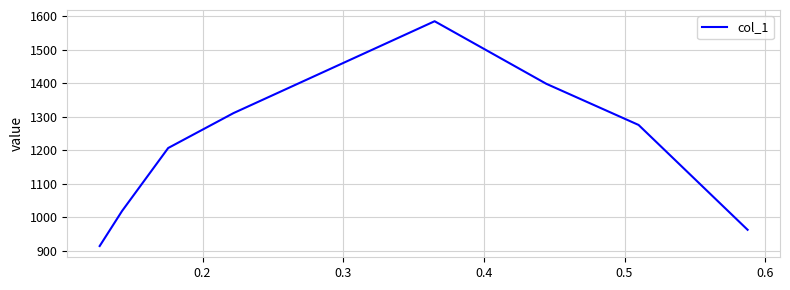

Is it true that the value at 0.3 is 2411.9?

False